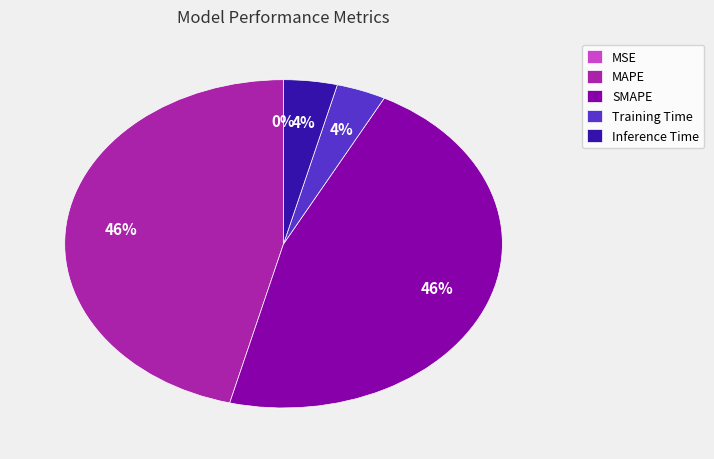

To the nearest percent, what portion does SMAPE represent?

46%